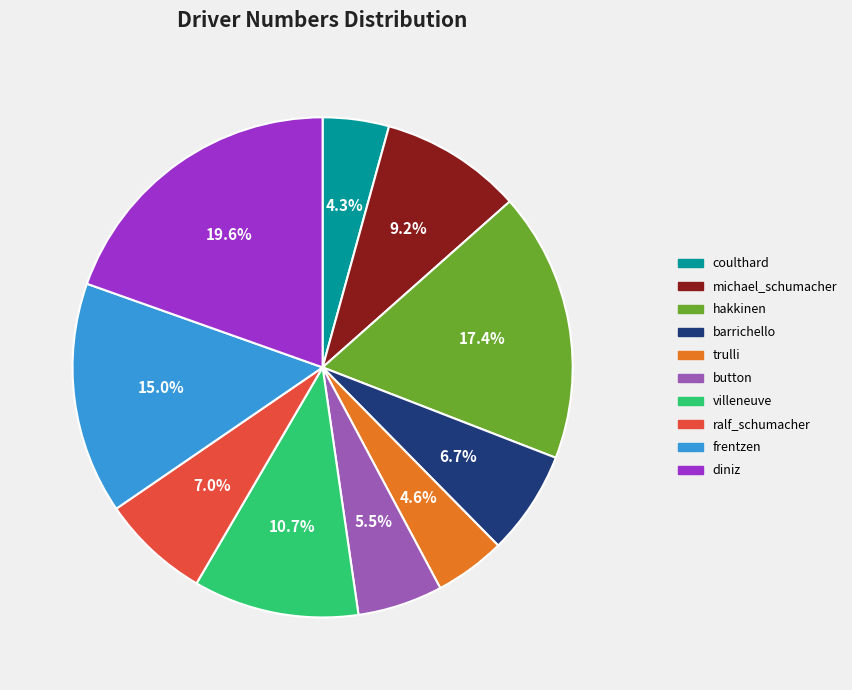

What is the ratio of the value at diniz to the value at frentzen?

1.3